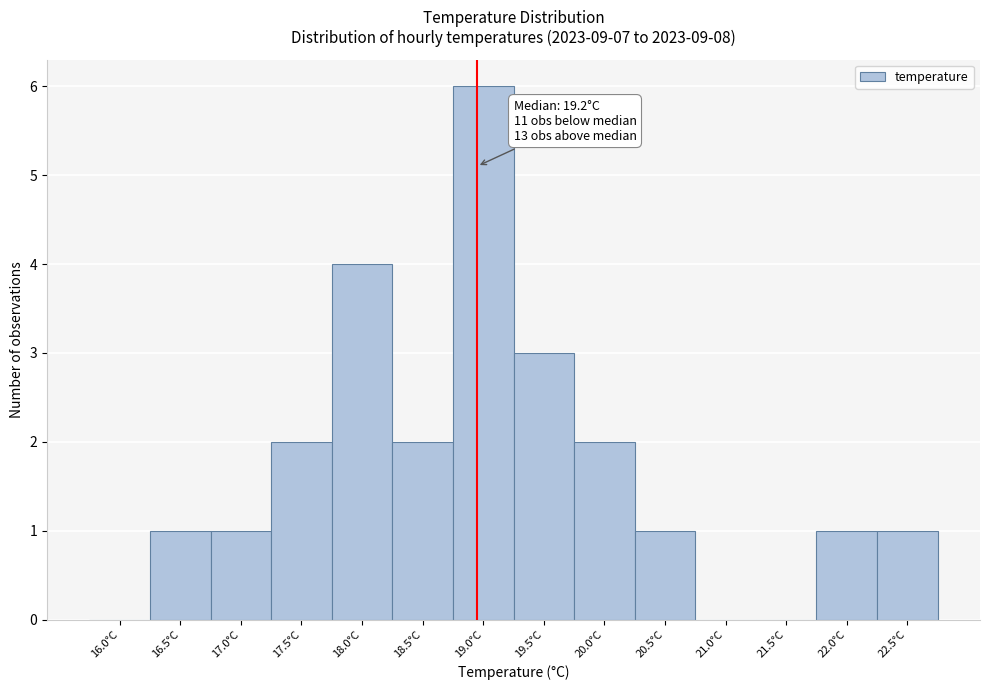

Reading left to right, what are all the values shown in this chart?

16.0°C=0	16.5°C=1	17.0°C=1	17.5°C=2	18.0°C=4	18.5°C=2	19.0°C=6	19.5°C=3	20.0°C=2	20.5°C=1	21.0°C=0	21.5°C=0	22.0°C=1	22.5°C=1